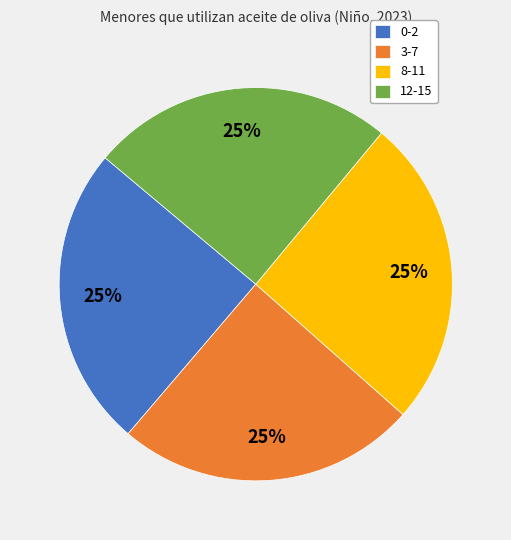

True or false: 0-2 accounts for 25% of the total.

True